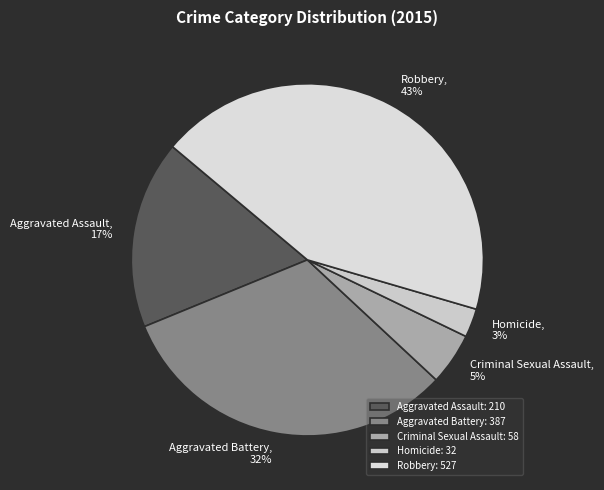

Which category has the biggest portion of the pie?

Robbery